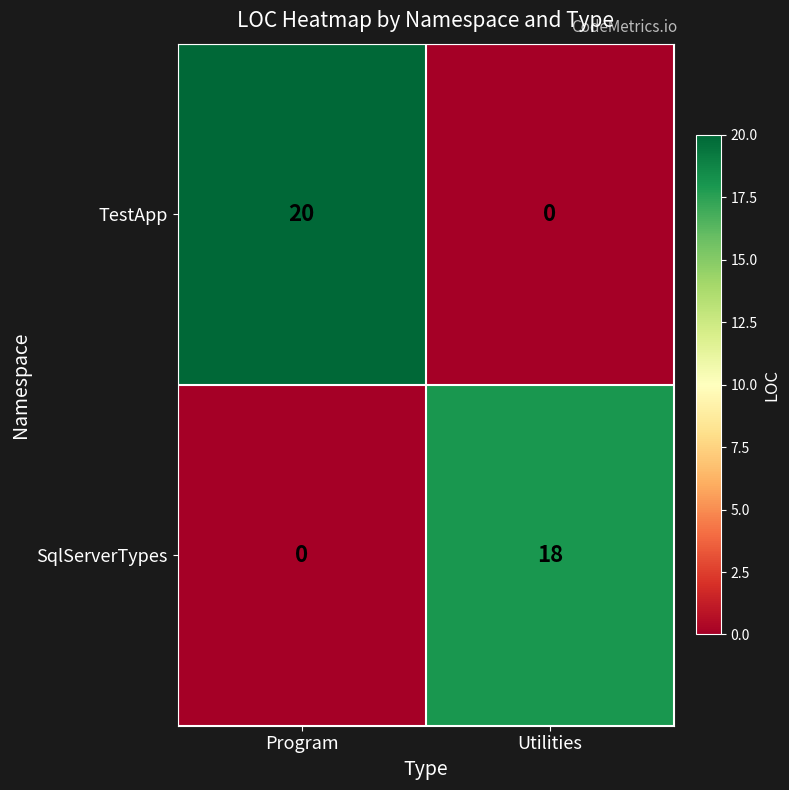

What is the difference between the maximum and minimum values in the TestApp series?

20